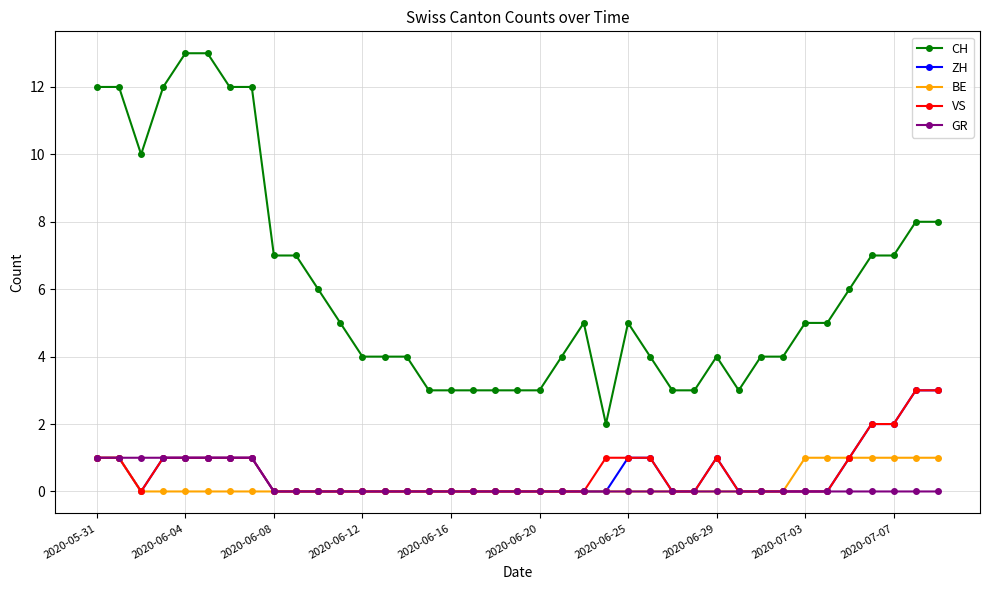

How many data points does each series have?

39